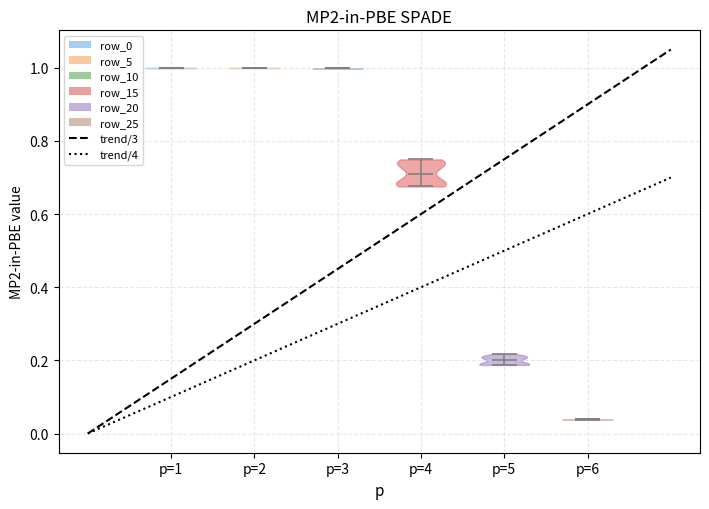

Reading left to right, read every violin against the y-axis: where its median line is, and the lowest and highest points it reaches. The values are not printed on the chart, so give them approximately, as read against the axis.

p=1: median line 1.00, lowest point 1.00, highest point 1.00
p=2: median line 1.00, lowest point 1.00, highest point 1.00
p=3: median line 1.00, lowest point 1.00, highest point 1.00
p=4: median line 0.72, lowest point 0.68, highest point 0.74
p=5: median line 0.20, lowest point 0.18, highest point 0.22
p=6: median line 0.04, lowest point 0.04, highest point 0.04